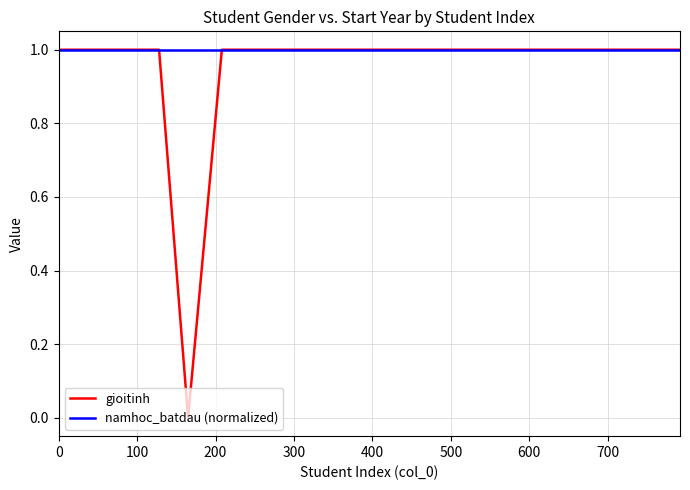

Which series has the largest range (max minus min)?

gioitinh